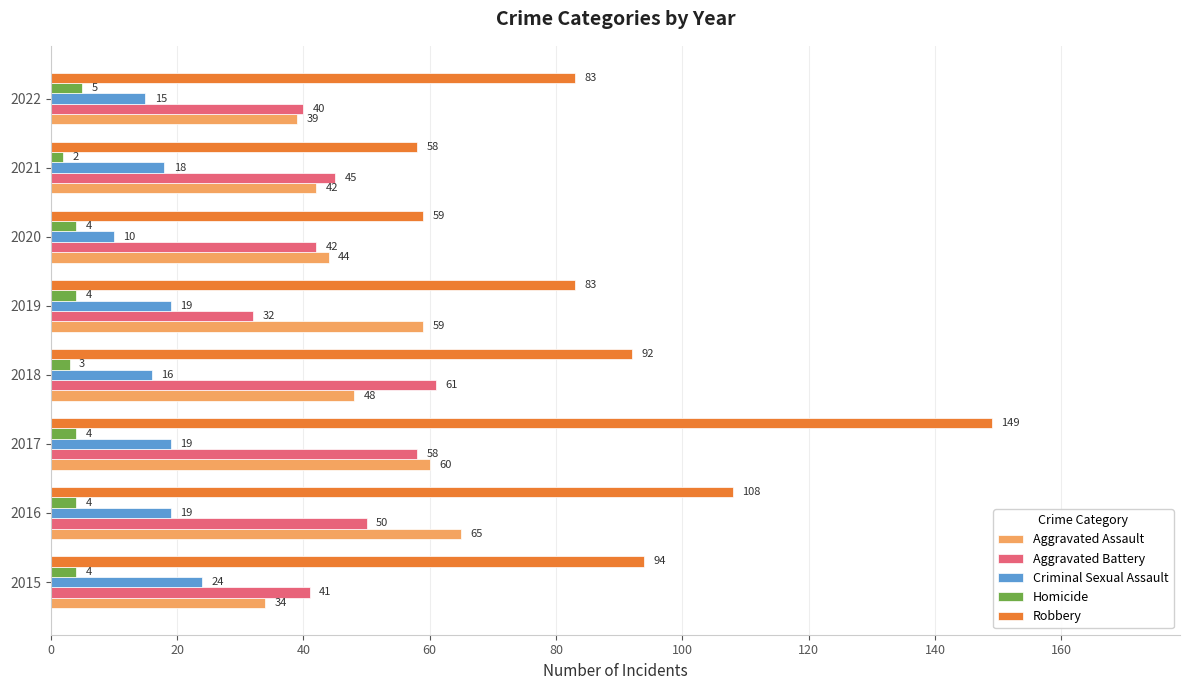

Which series has the widest spread of values?

Robbery